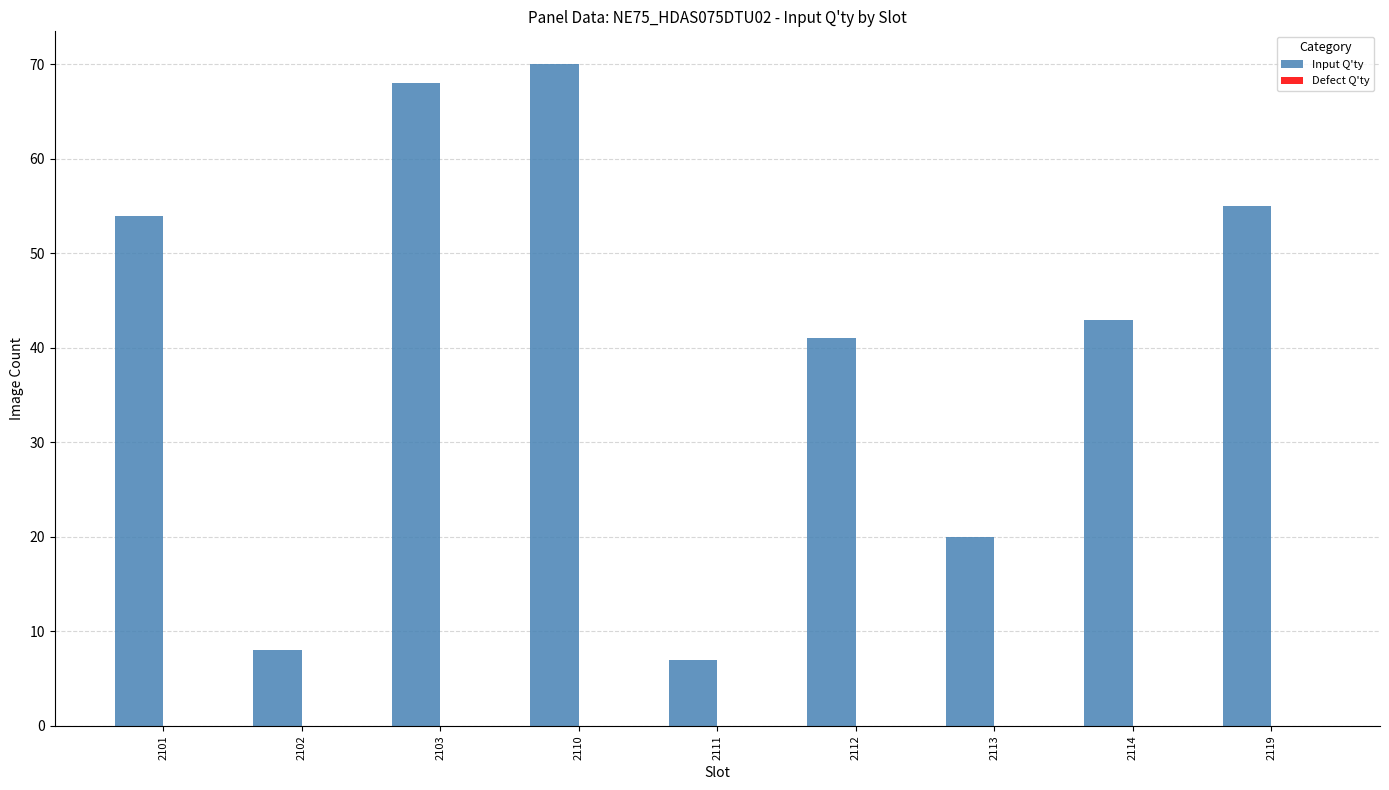

Which has a higher value, 2110 or 2114?

2110